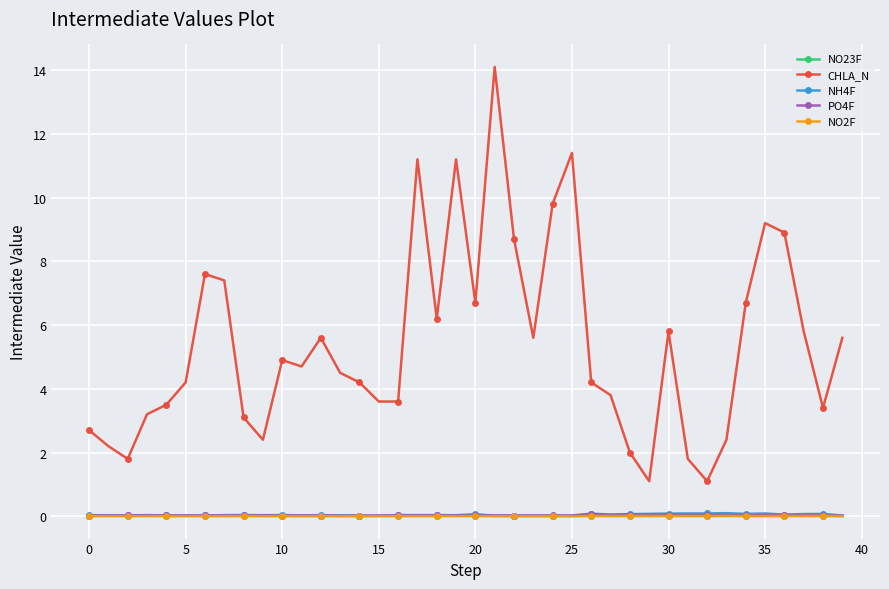

What is the difference between the second highest and second lowest values in the NH4F series?

0.1